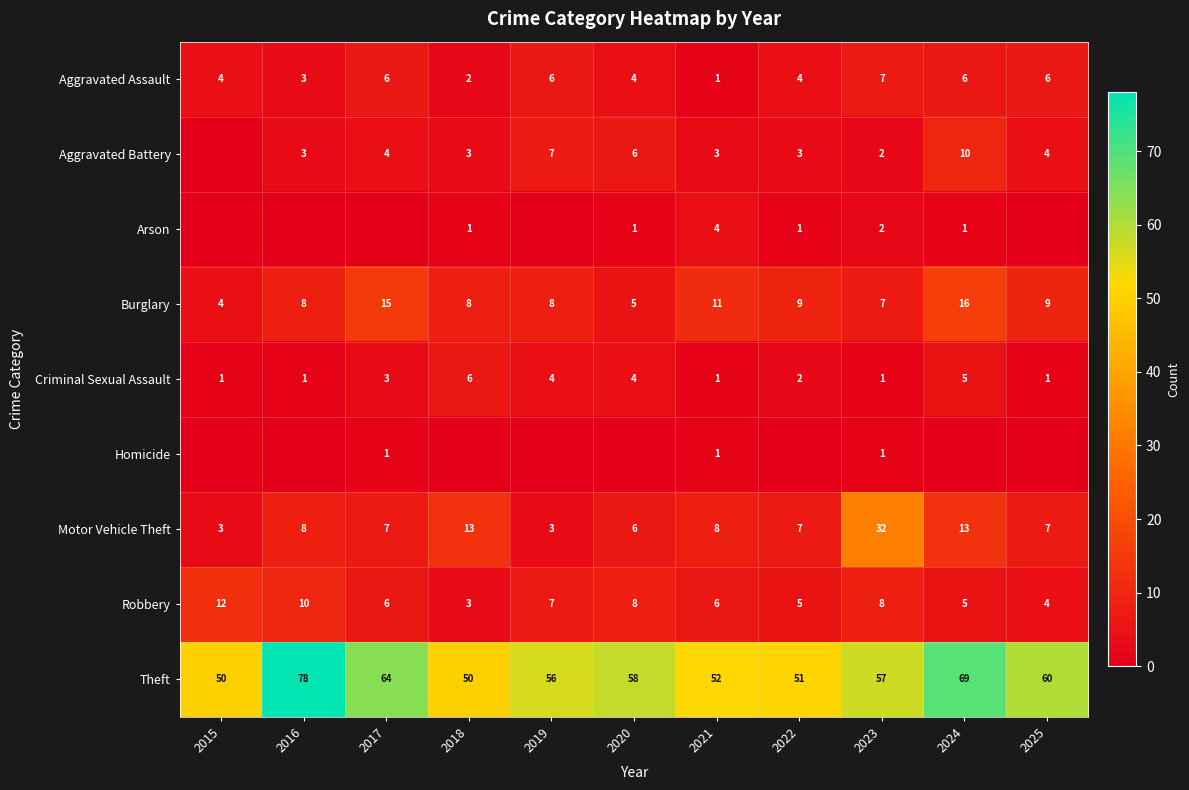

What value does the Burglary series have at 2016, to the nearest 5?

10